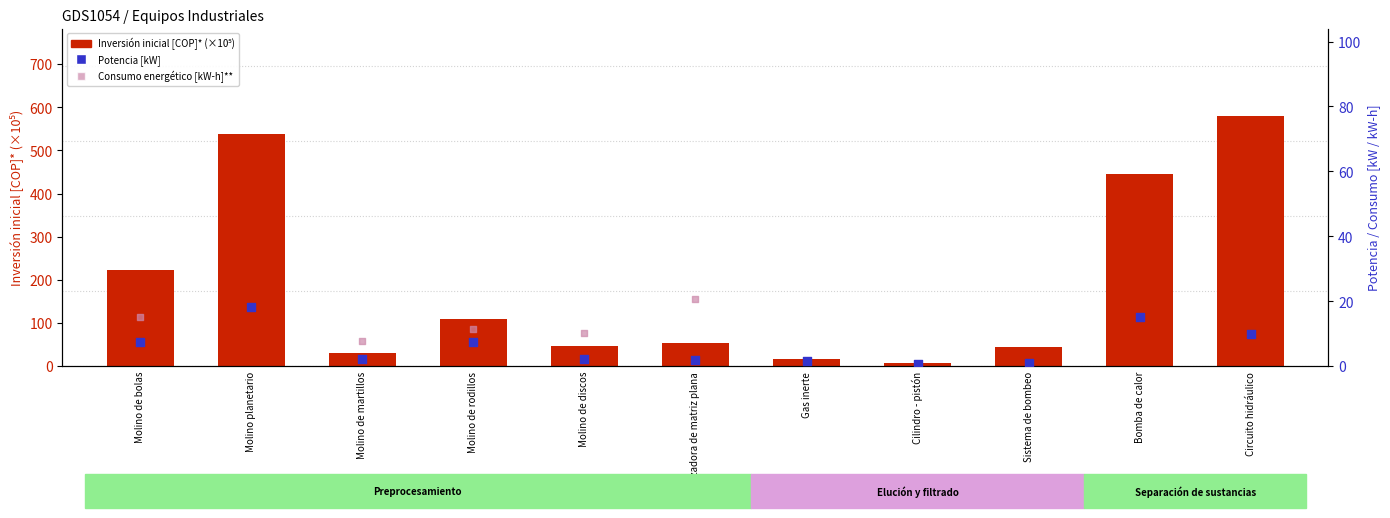

Which series contains the lowest Y value?

Potencia [kW]